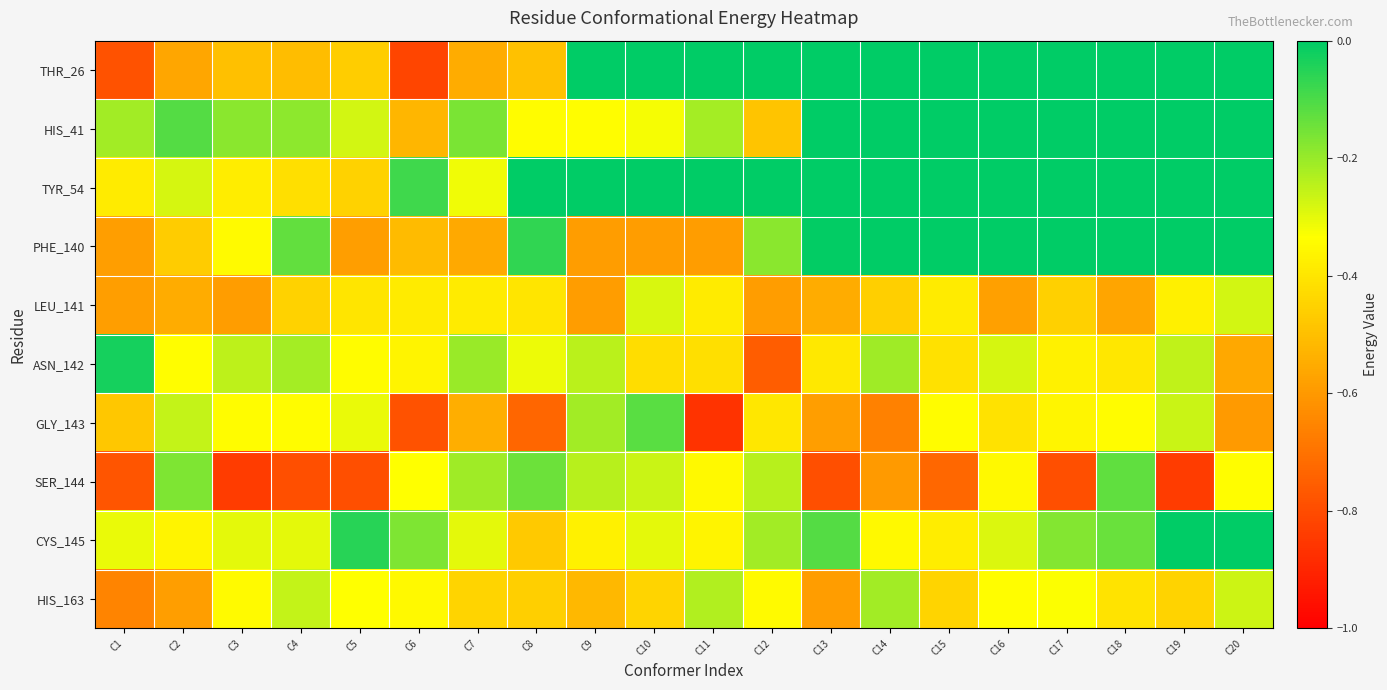

Which series has the largest total across all categories?

TYR_54